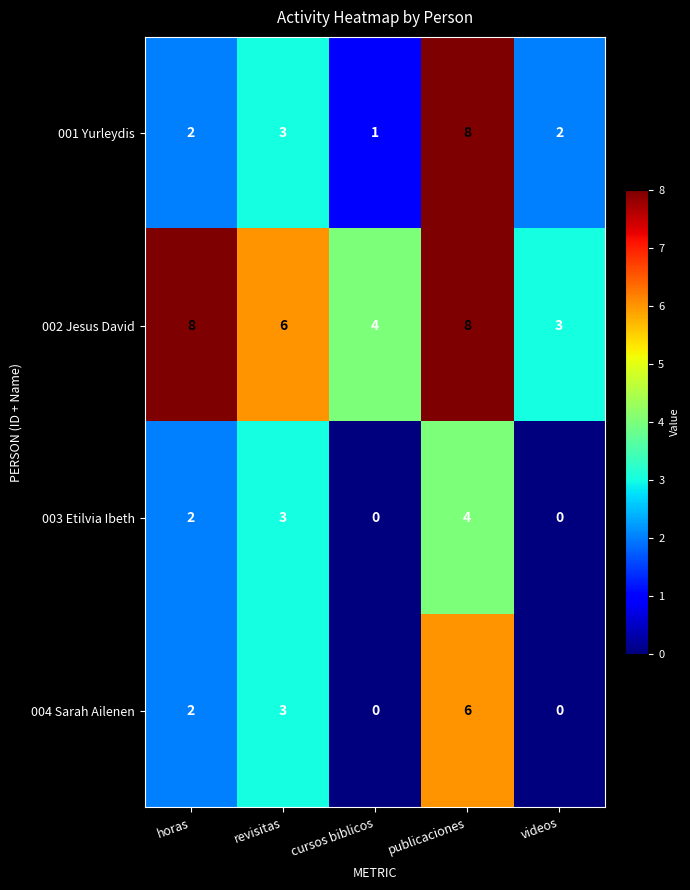

Is it true that 002 Jesus David equals 5 at publicaciones?

False